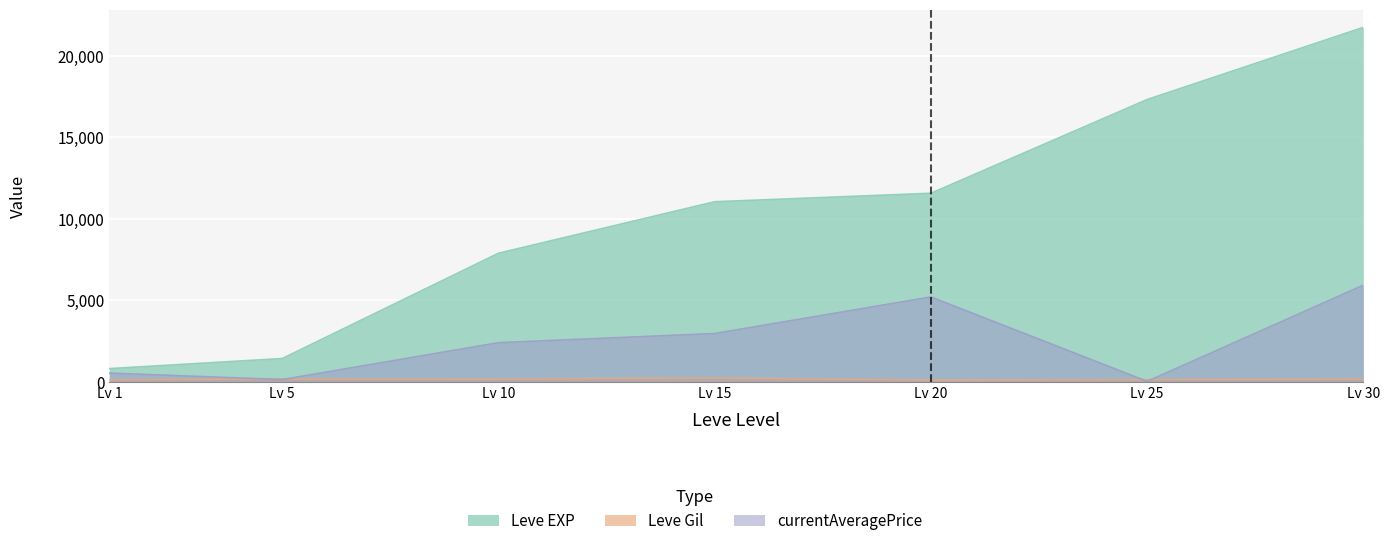

Rank the series by their maximum value, from lowest to highest.

Leve Gil, currentAveragePrice, Leve EXP